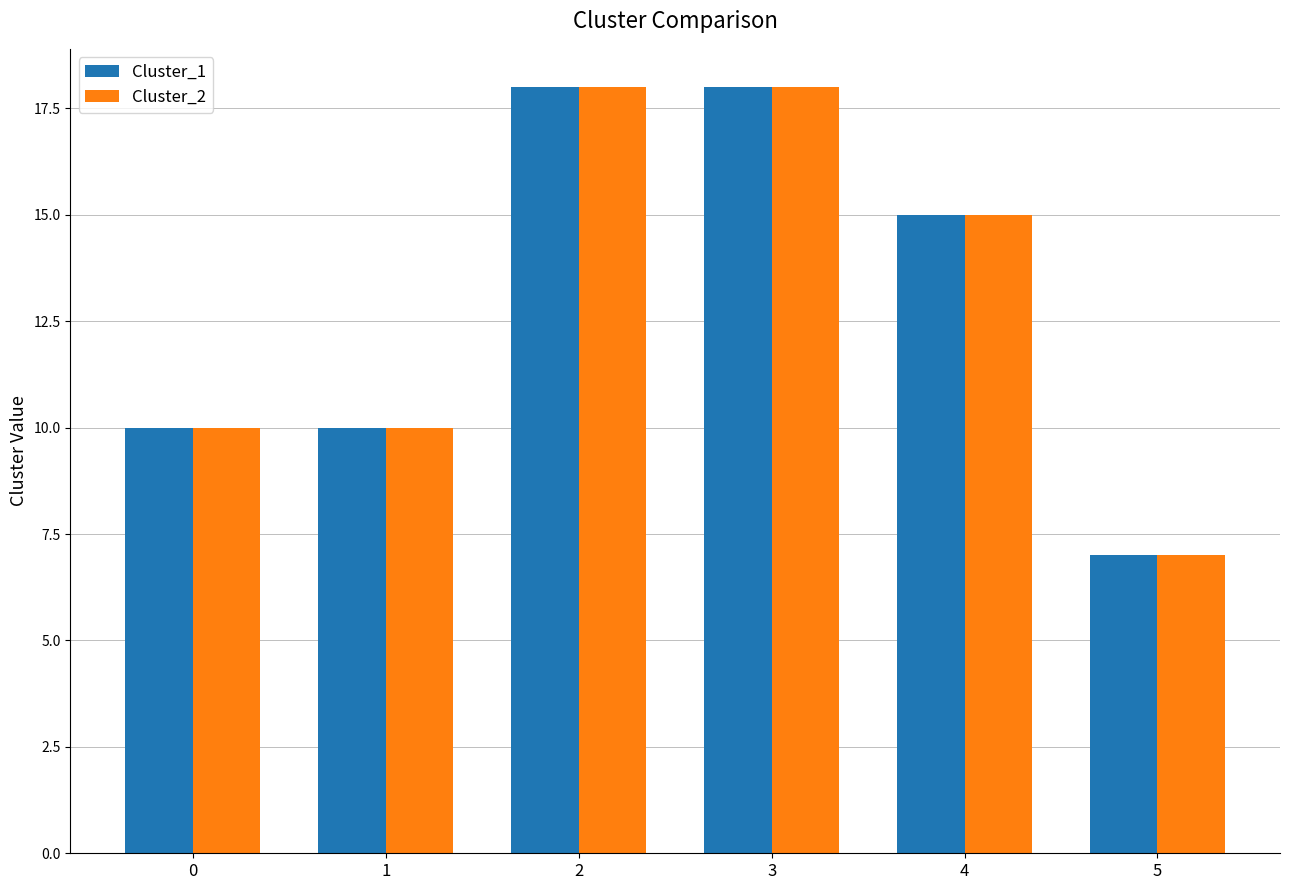

What is the sum of the Cluster_2 values at 1 and 3?

28